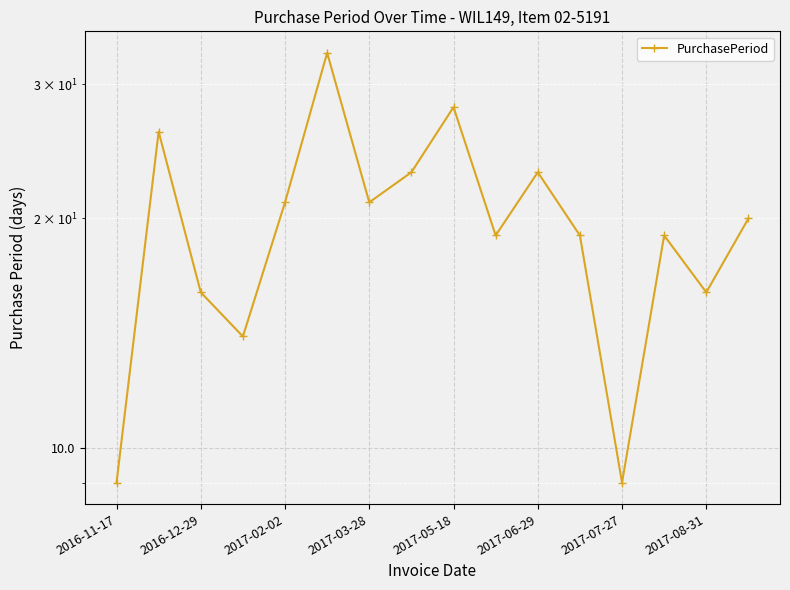

How many lines are shown in the chart?

1